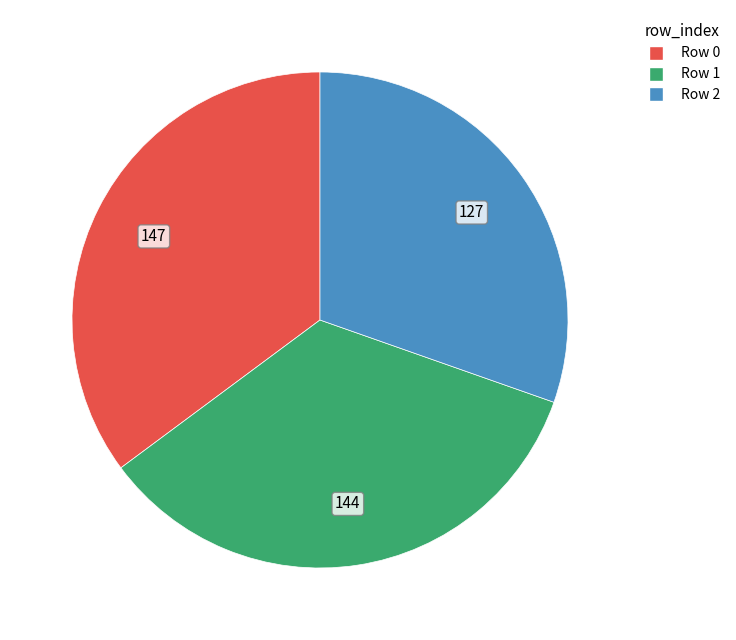

Is it true that Row 0 is 35% of the pie?

True